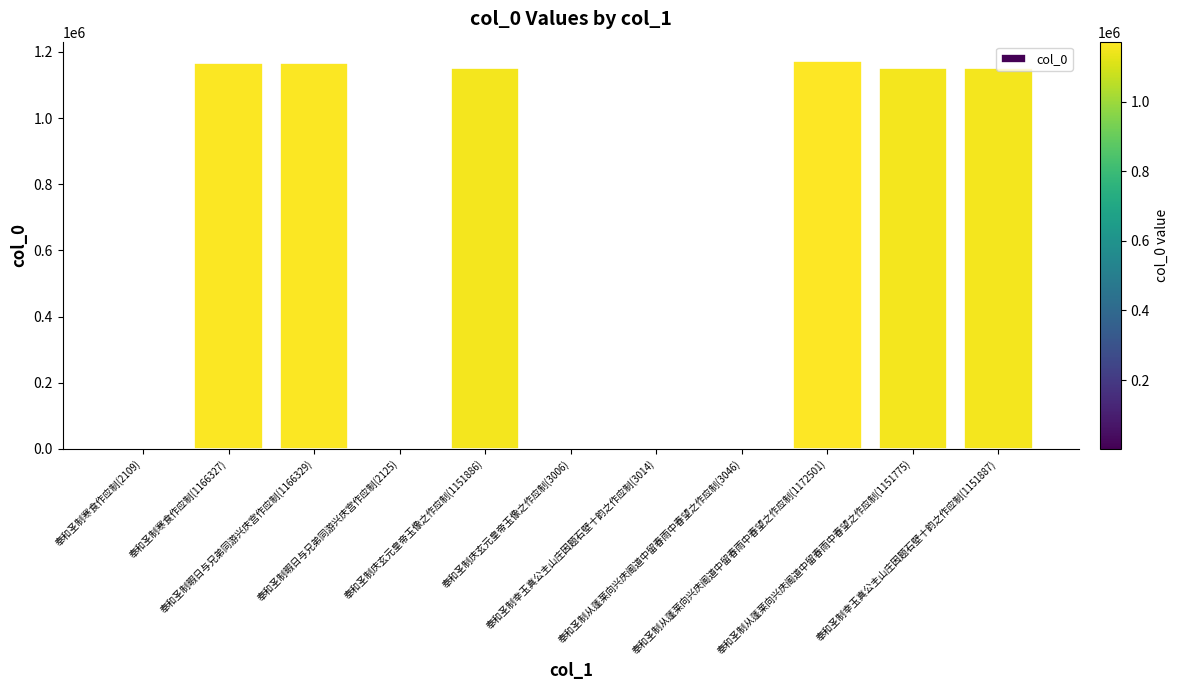

What is the greatest value displayed?

1172501